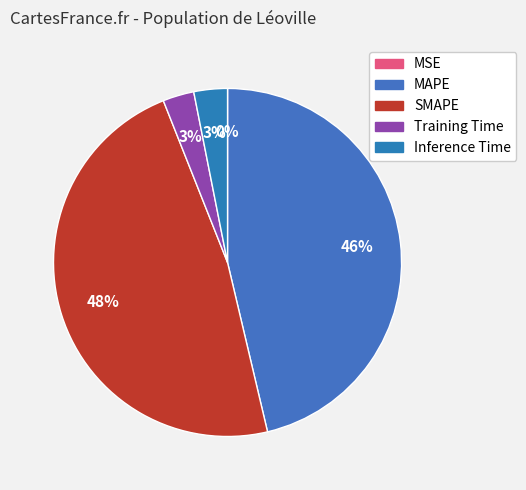

The MSE slice represents 7% of the pie. True or false?

False